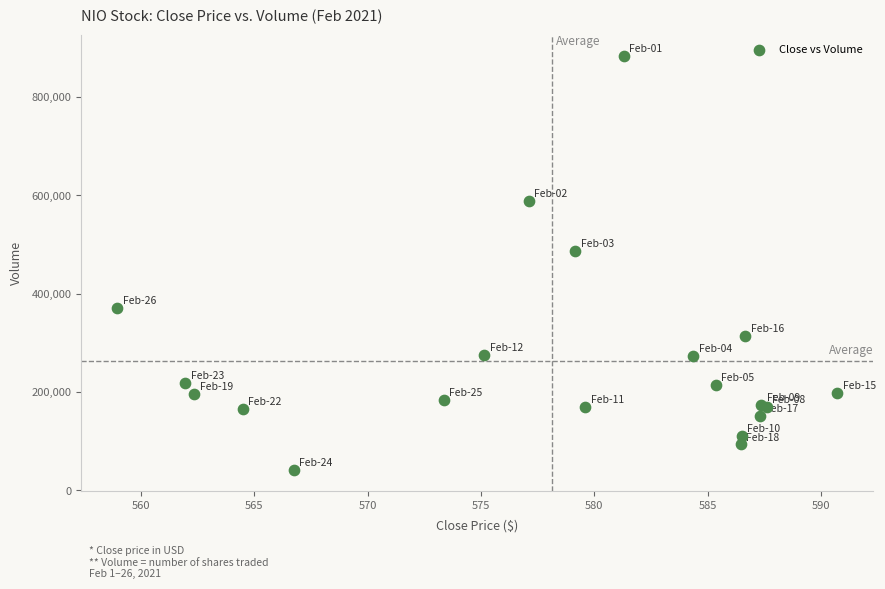

What Y value in the scatter plot is closest to 462019?

486710